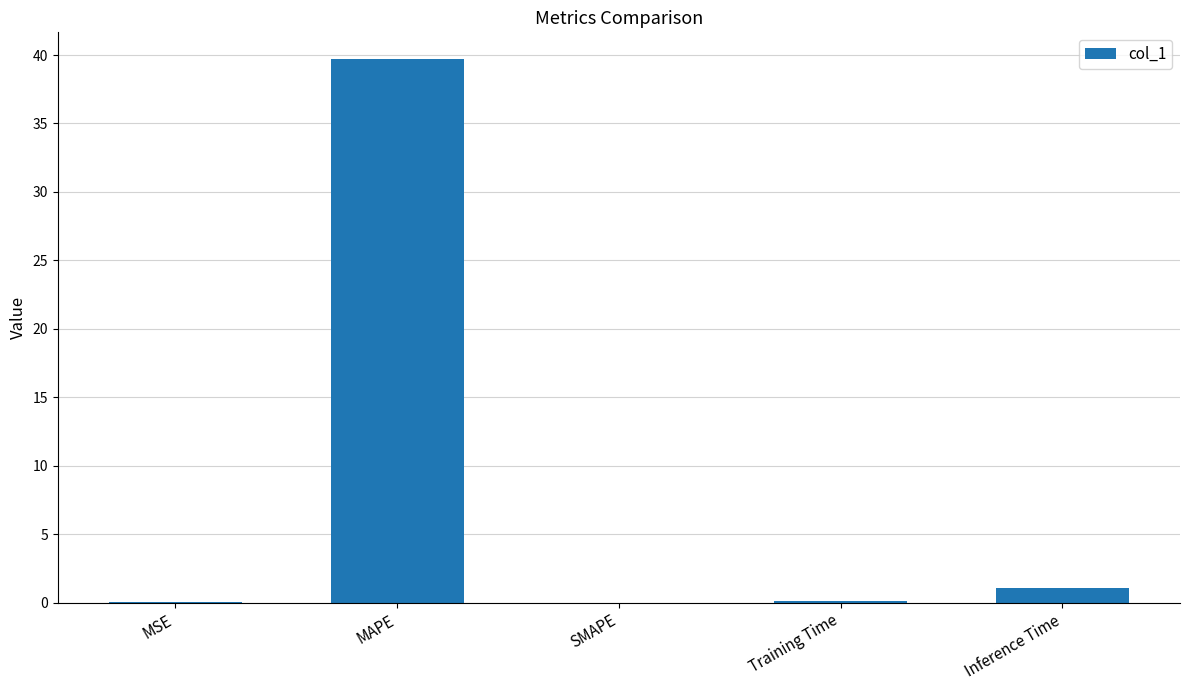

Read the value at MAPE.

39.7